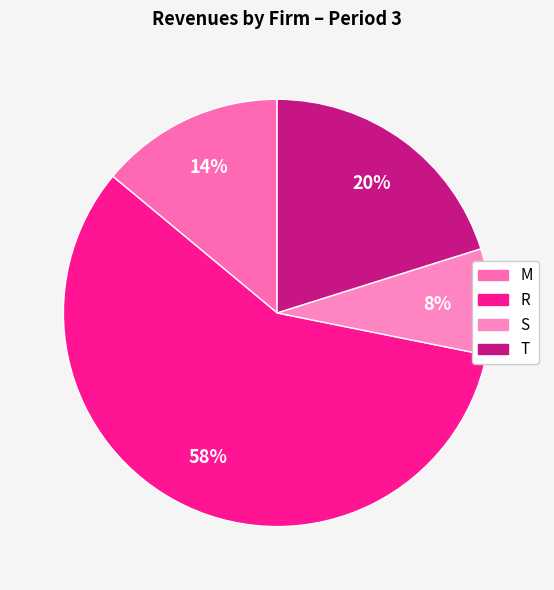

True or false: M accounts for 25% of the total.

False